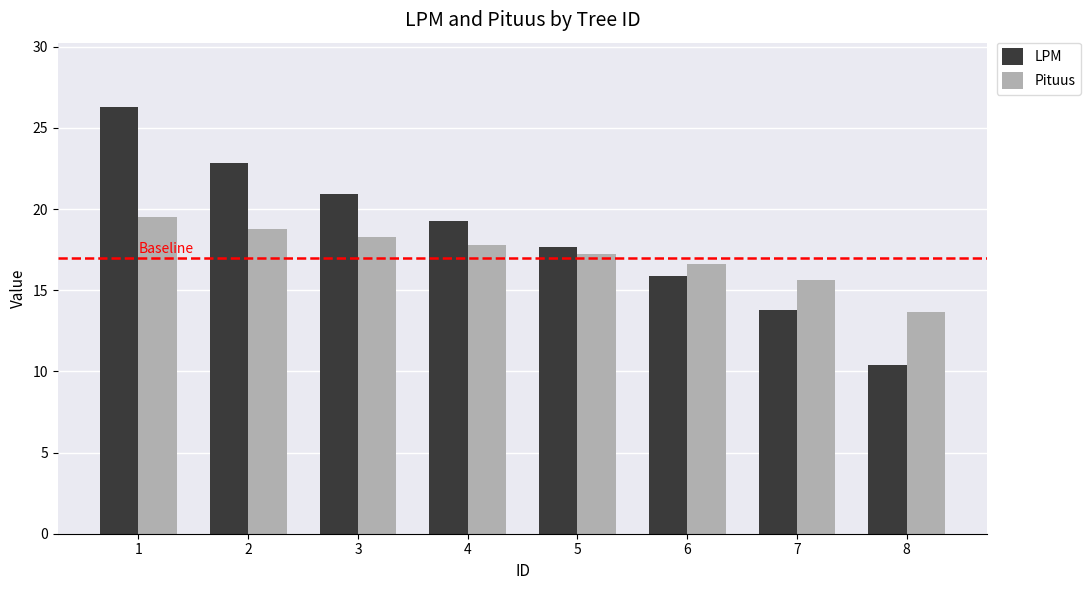

What is the minimum value shown in the chart?

10.4